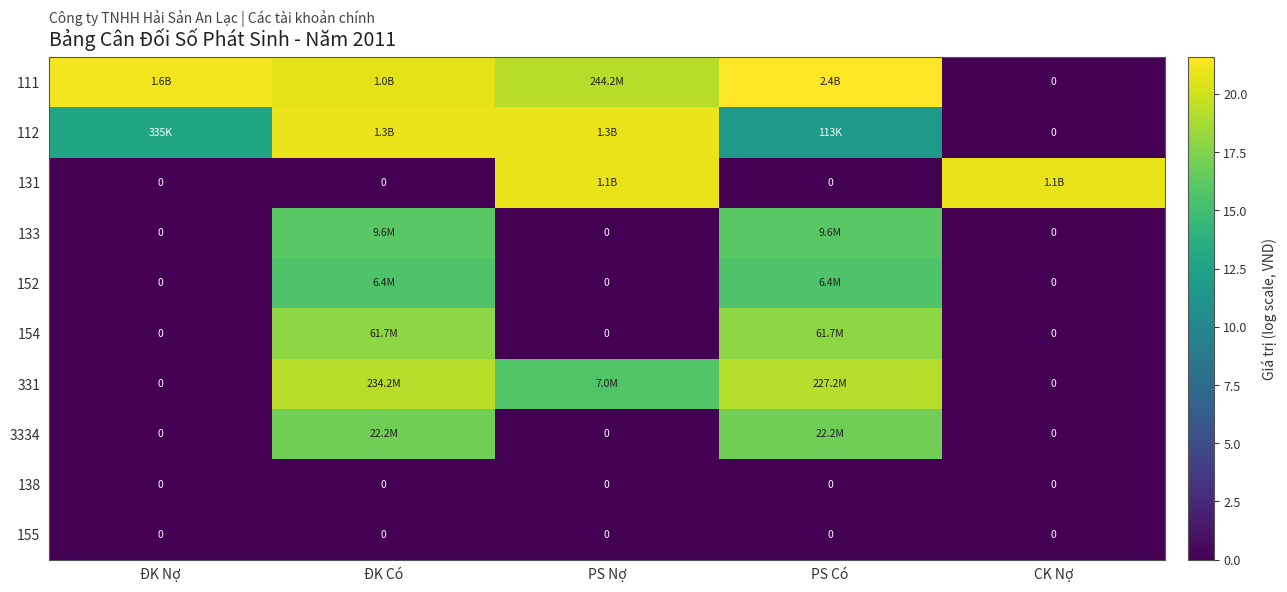

What is the spread (max minus min) of values at CK Nợ?

20.9